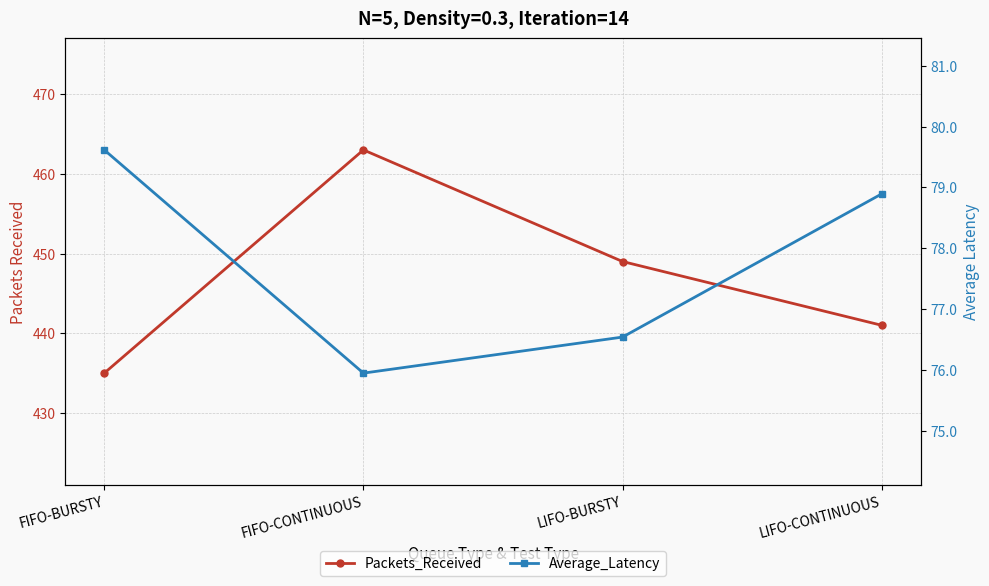

Is it true that Packets_Received equals 613.6 at FIFO-BURSTY?

False